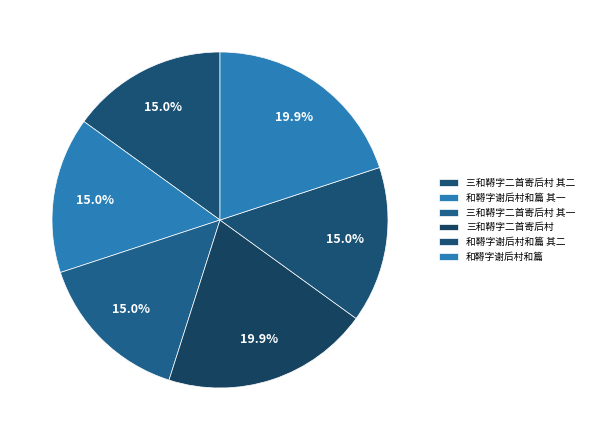

What is the largest slice in the pie chart?

三和鞯字二首寄后村